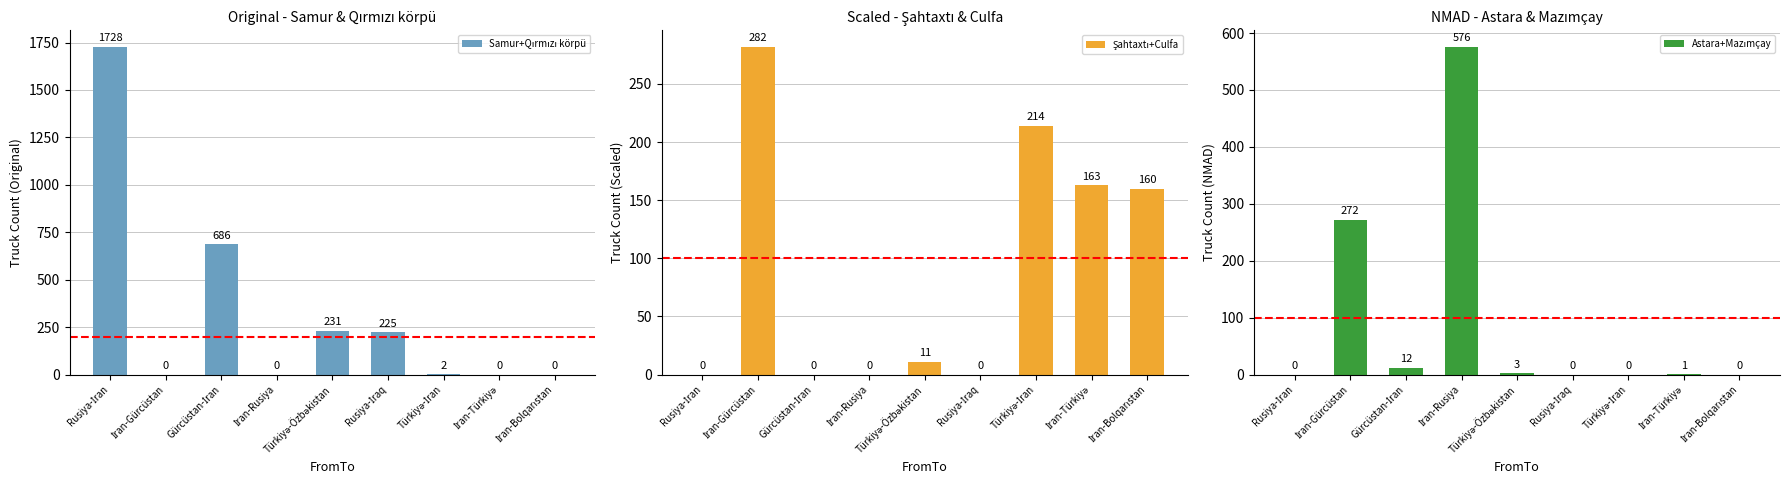

Reading right to left, list all the values displayed in this chart.

Samur+Qırmızı körpü: 0	0	2	225	231	0	686	0	1728
Şahtaxtı+Culfa: 160	163	214	0	11	0	0	282	0
Astara+Mazımçay: 0	1	0	0	3	576	12	272	0